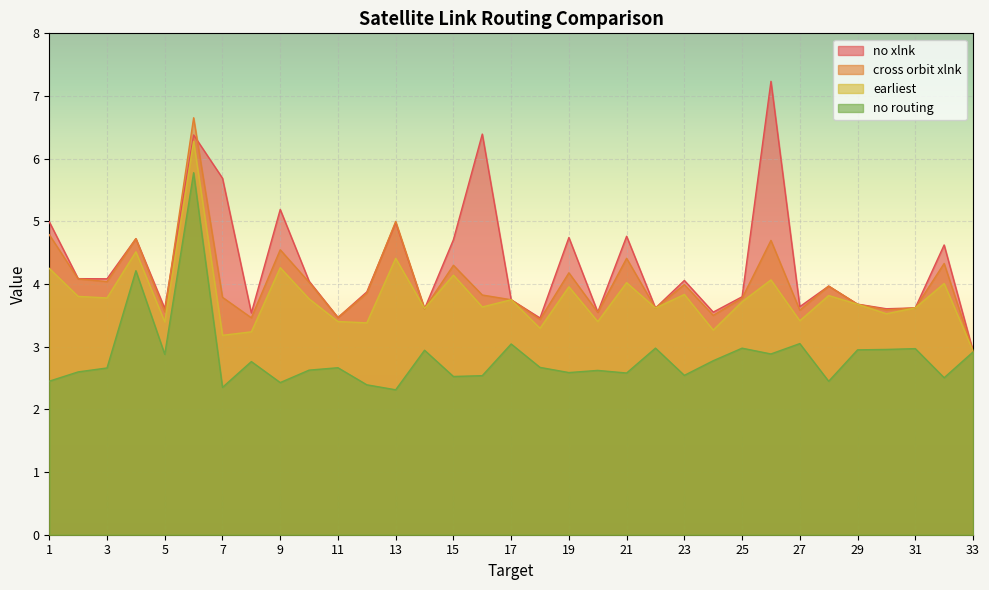

Which category has the highest value in the earliest series?

6